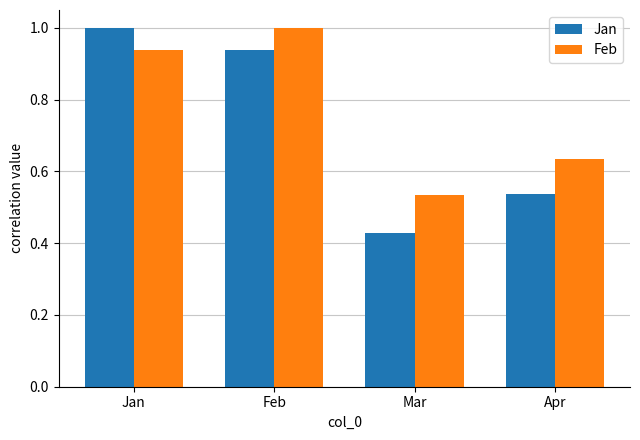

Are the bars horizontal?

No